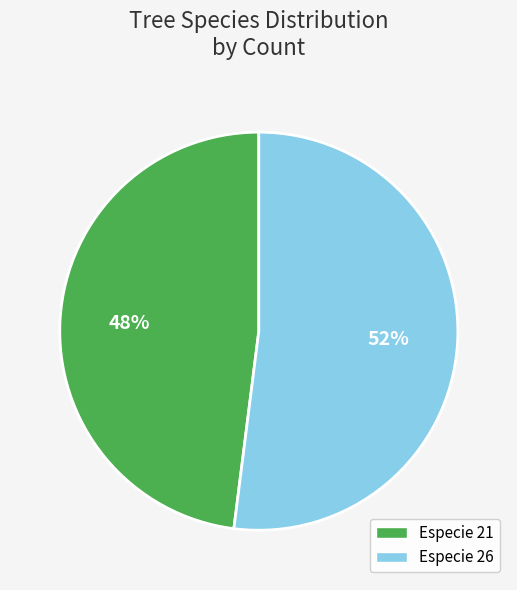

Is there a majority slice in this chart?

Yes